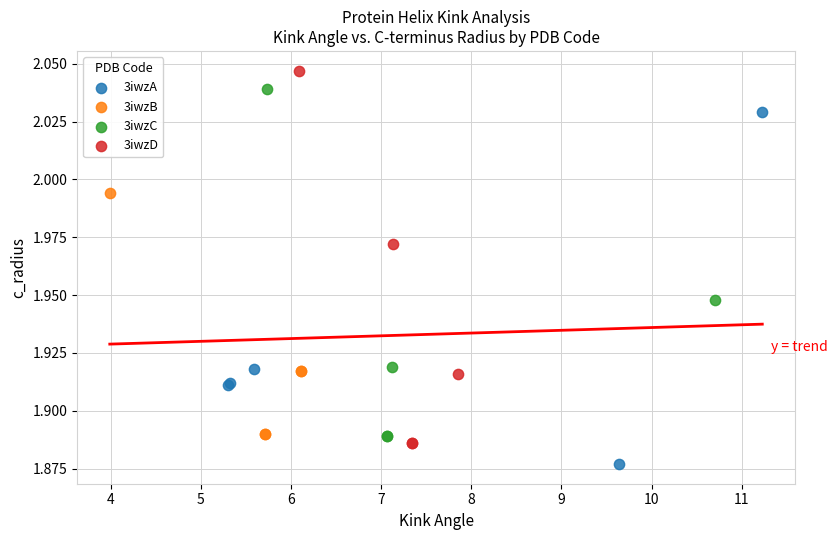

Which series reaches the maximum Y coordinate?

3iwzD